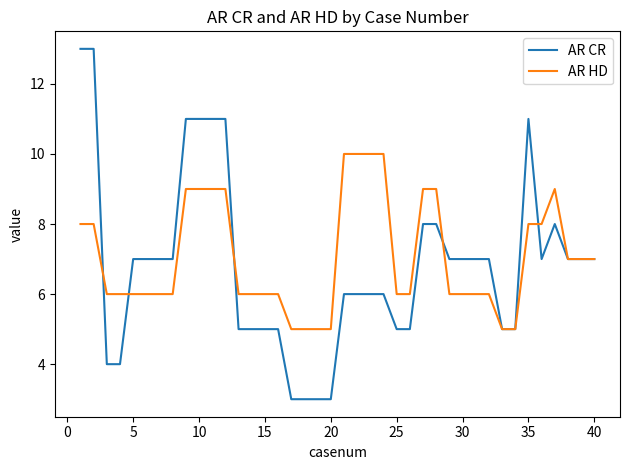

List the series in order of their overall mean, lowest first.

AR CR, AR HD